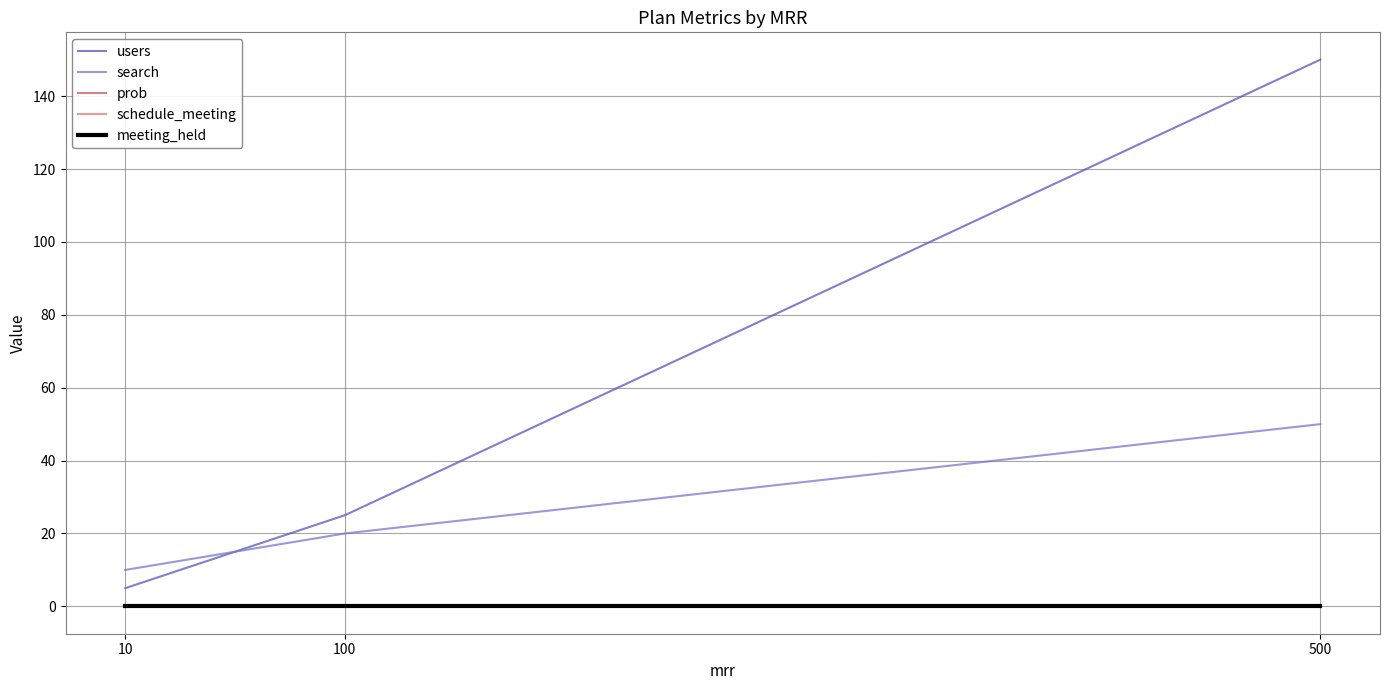

At which label does schedule_meeting reach its peak?

10